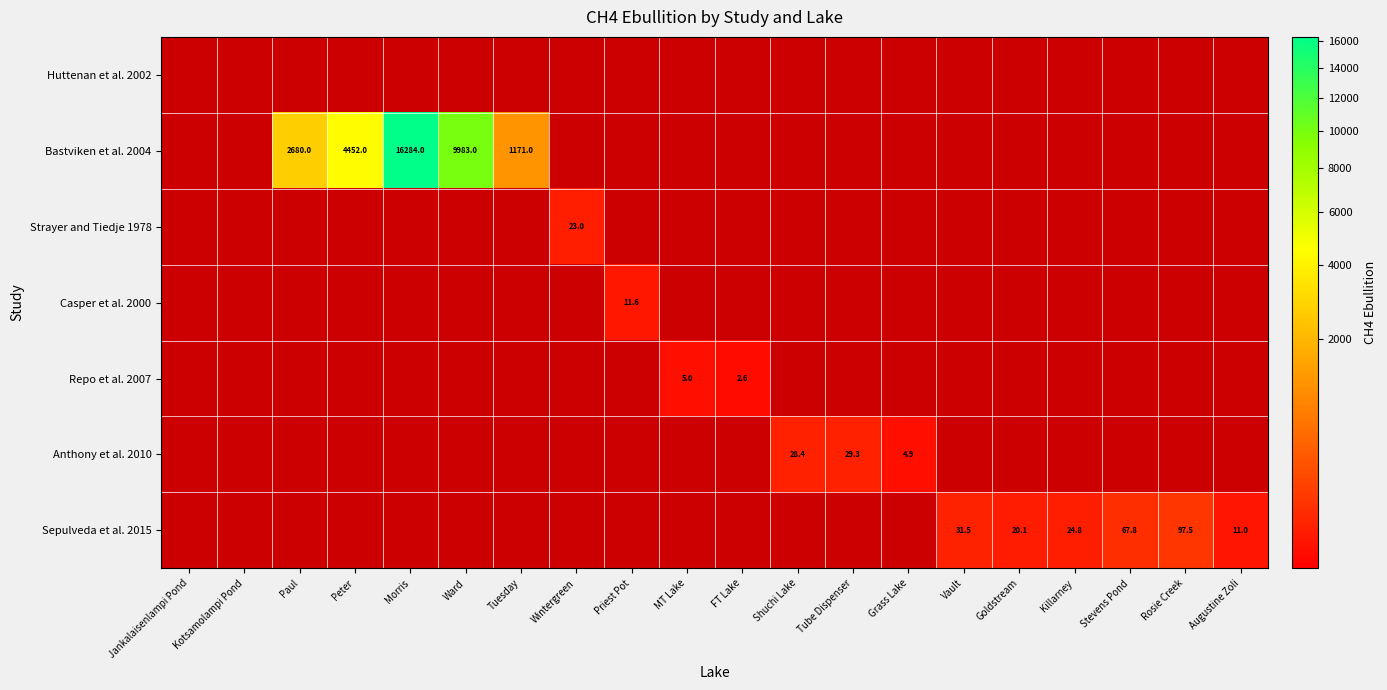

Is it true that Bastviken et al. 2004 equals 2021.0 at Tuesday?

False